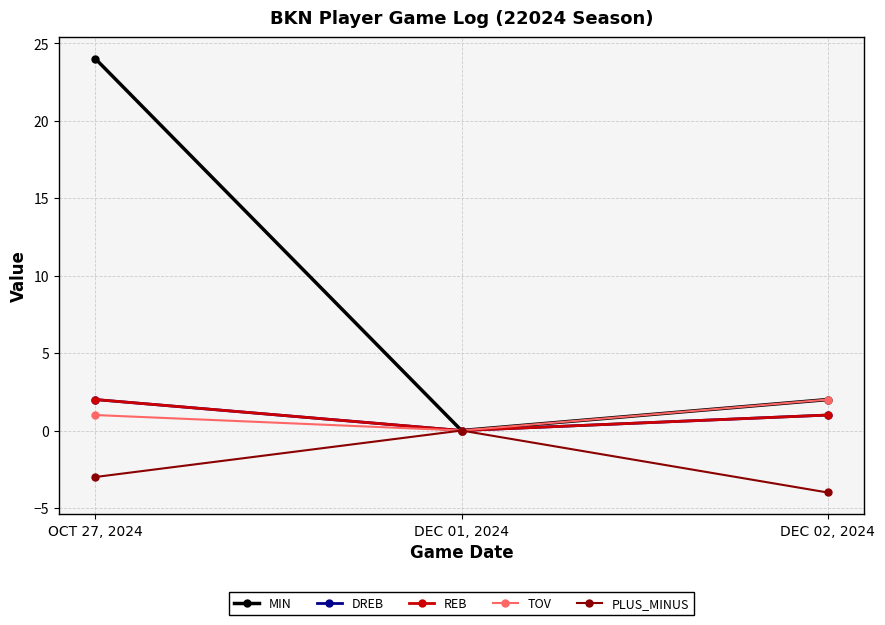

Reading left to right, extract all data points from this chart.

MIN: OCT 27, 2024=24	DEC 01, 2024=0	DEC 02, 2024=2
DREB: OCT 27, 2024=2	DEC 01, 2024=0	DEC 02, 2024=1
REB: OCT 27, 2024=2	DEC 01, 2024=0	DEC 02, 2024=1
TOV: OCT 27, 2024=1	DEC 01, 2024=0	DEC 02, 2024=2
PLUS_MINUS: OCT 27, 2024=-3	DEC 01, 2024=0	DEC 02, 2024=-4